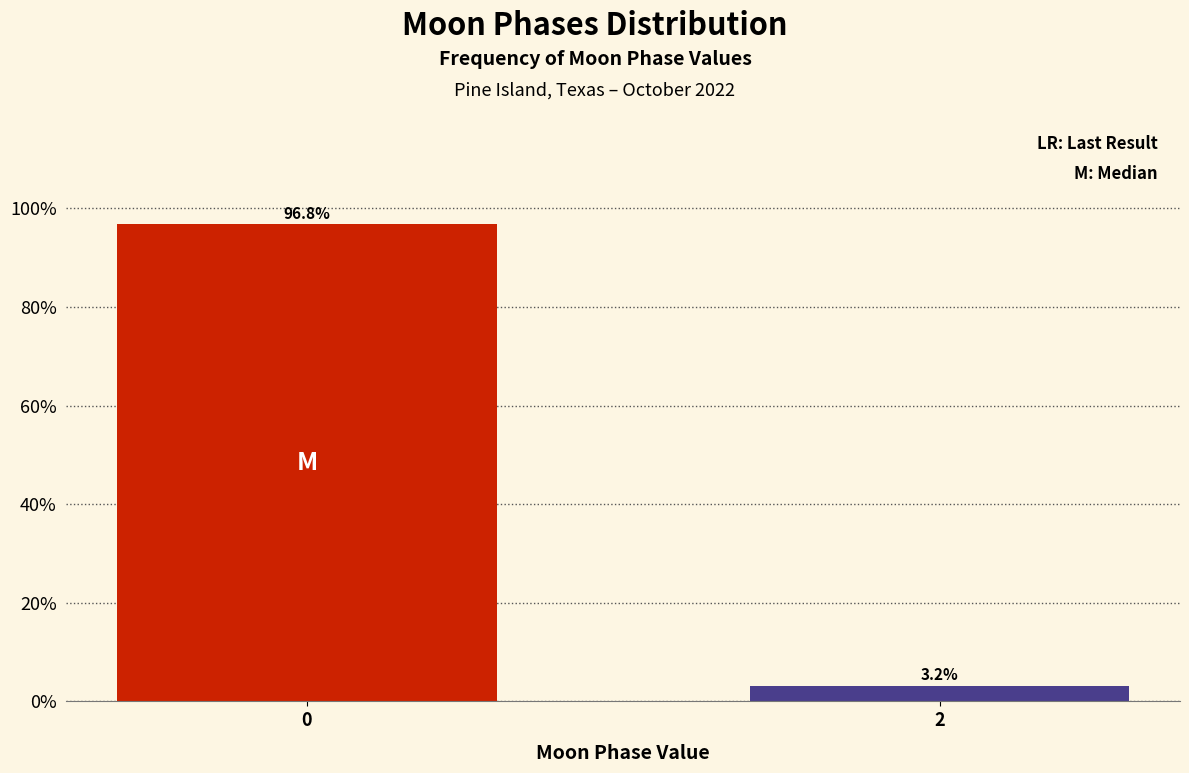

Reading left to right, list all the values displayed in this chart.

96.8	3.2